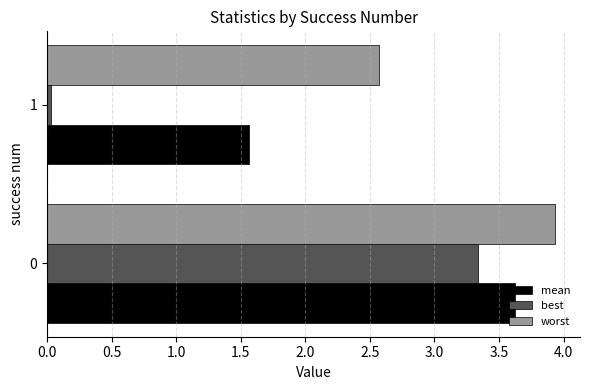

Which series has the largest total across all categories?

worst